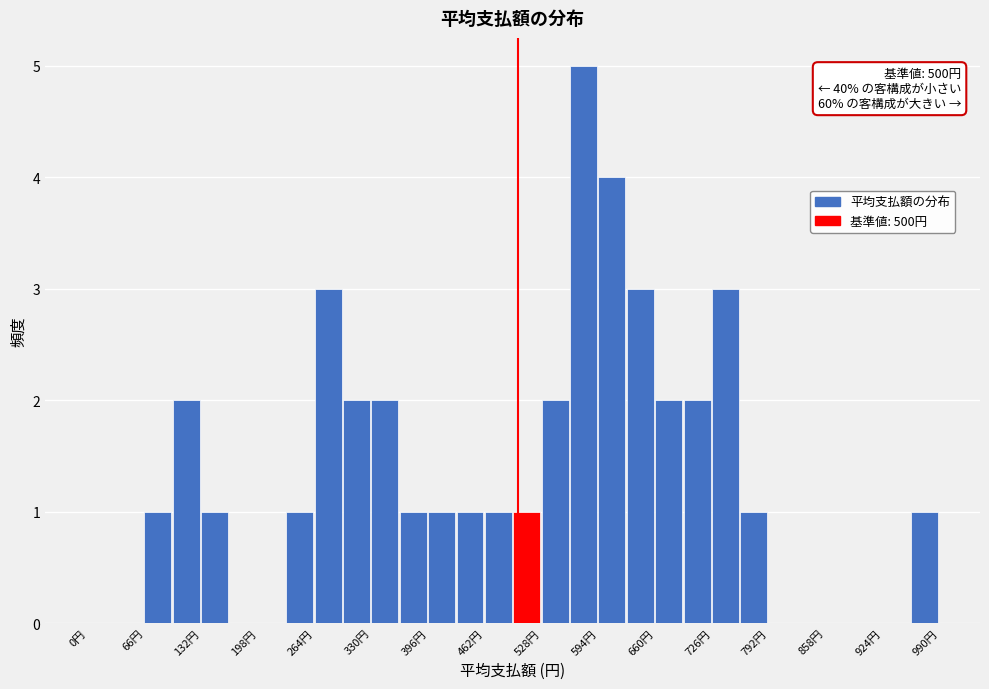

Read against the x-axis, roughly where is the centre of the tallest bar?

580